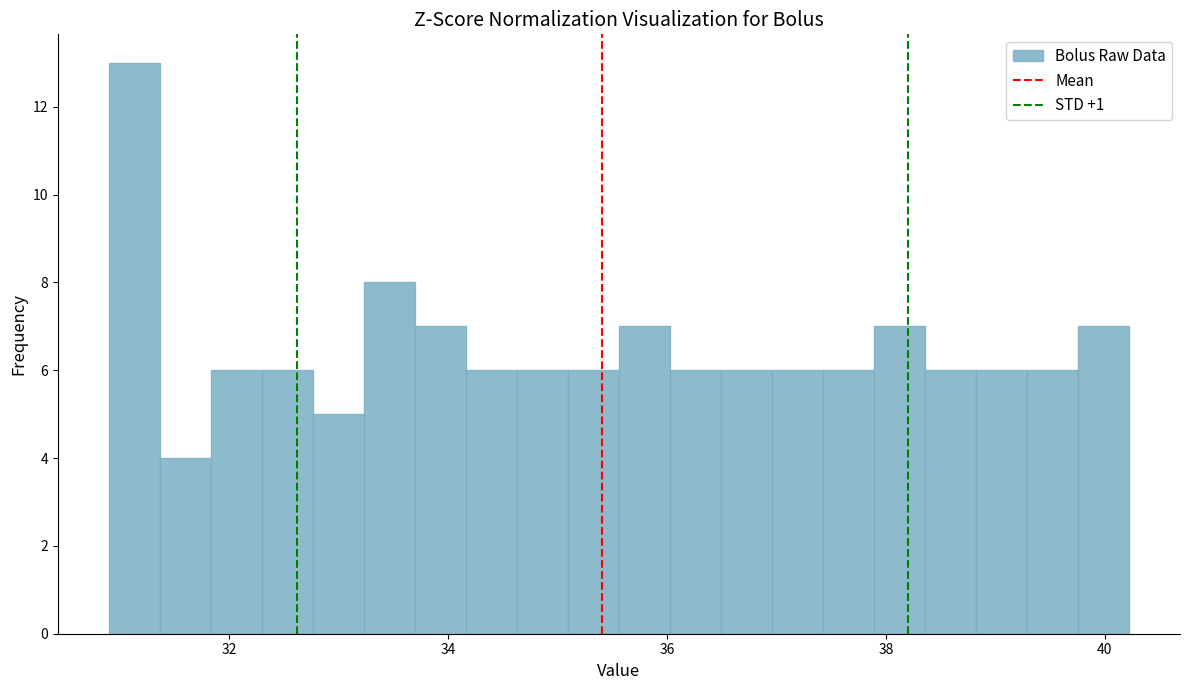

Around what value on the x-axis is the tallest bar? Give the approximate position of its centre, as read against the axis.

31.2